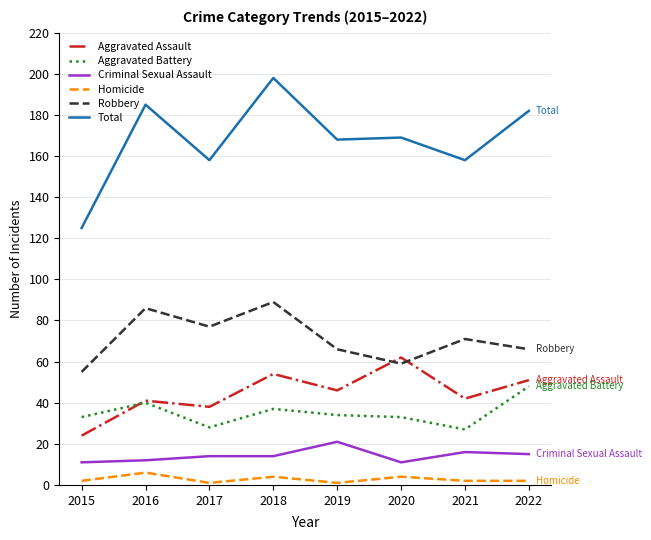

How many distinct data groups are displayed?

6